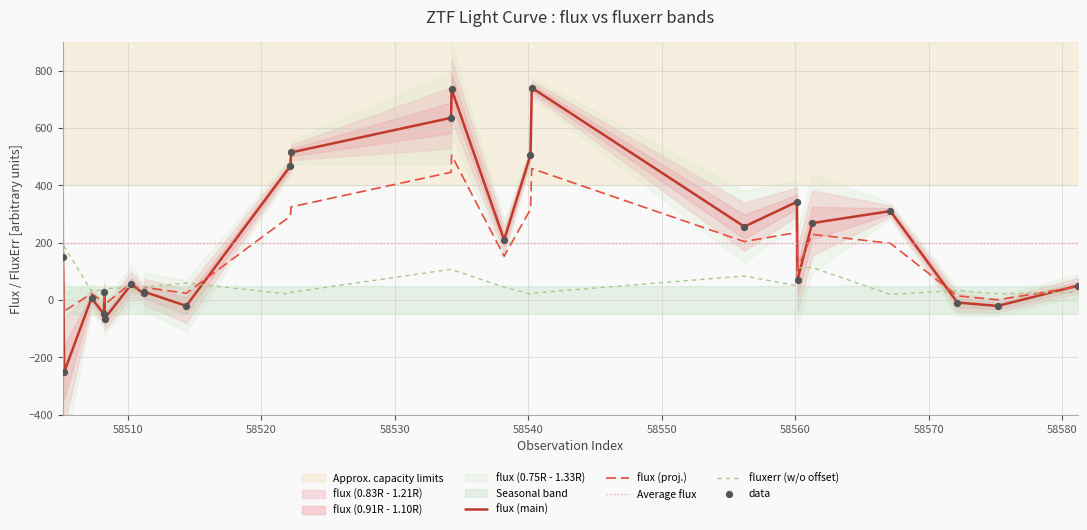

What is the maximum value for Average flux?

199.3